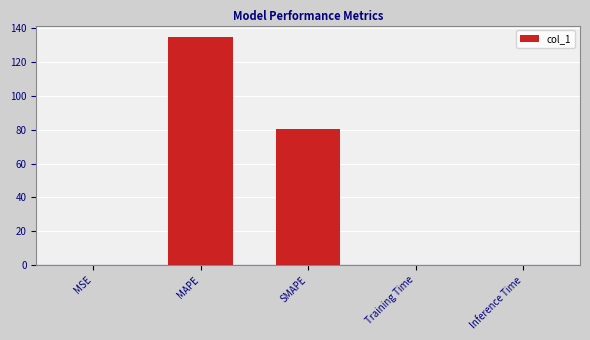

What is the change in value from SMAPE to Inference Time?

-80.5